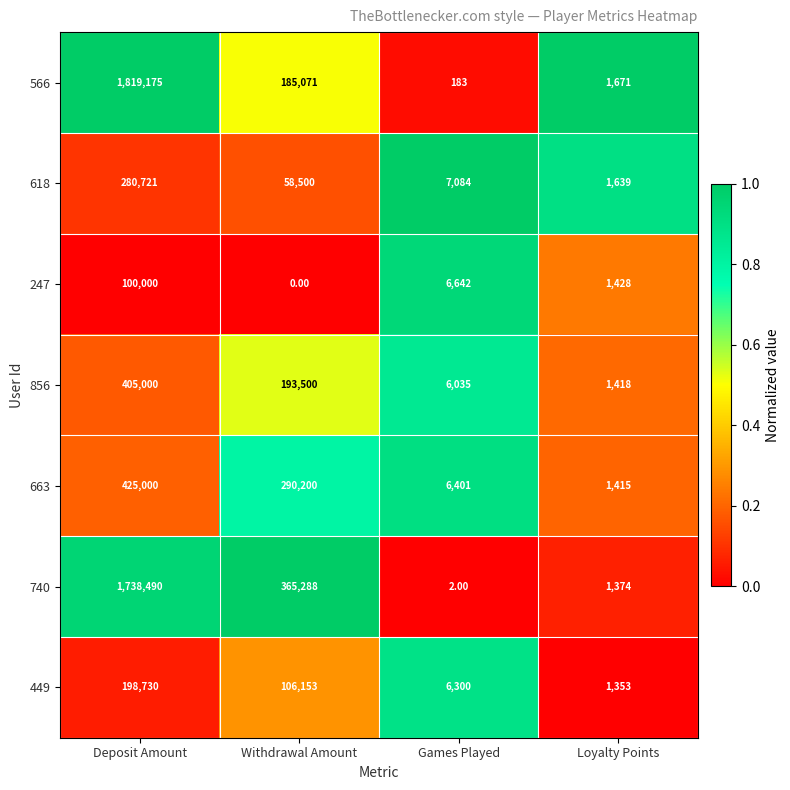

At Games Played, list the series in order from largest to smallest.

618, 247, 663, 449, 856, 566, 740